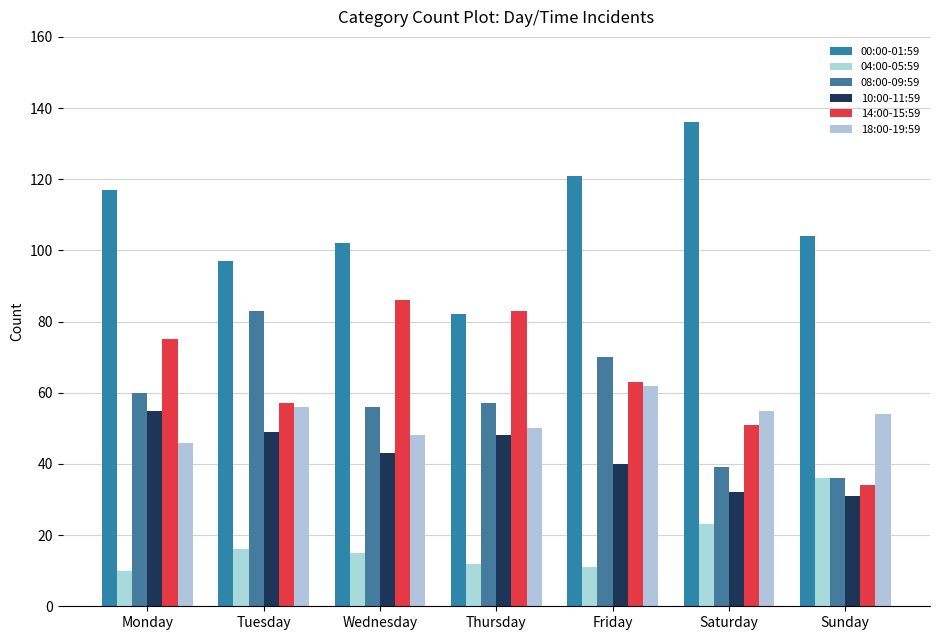

Read the 00:00-01:59 value at Sunday, to the nearest 10.

100